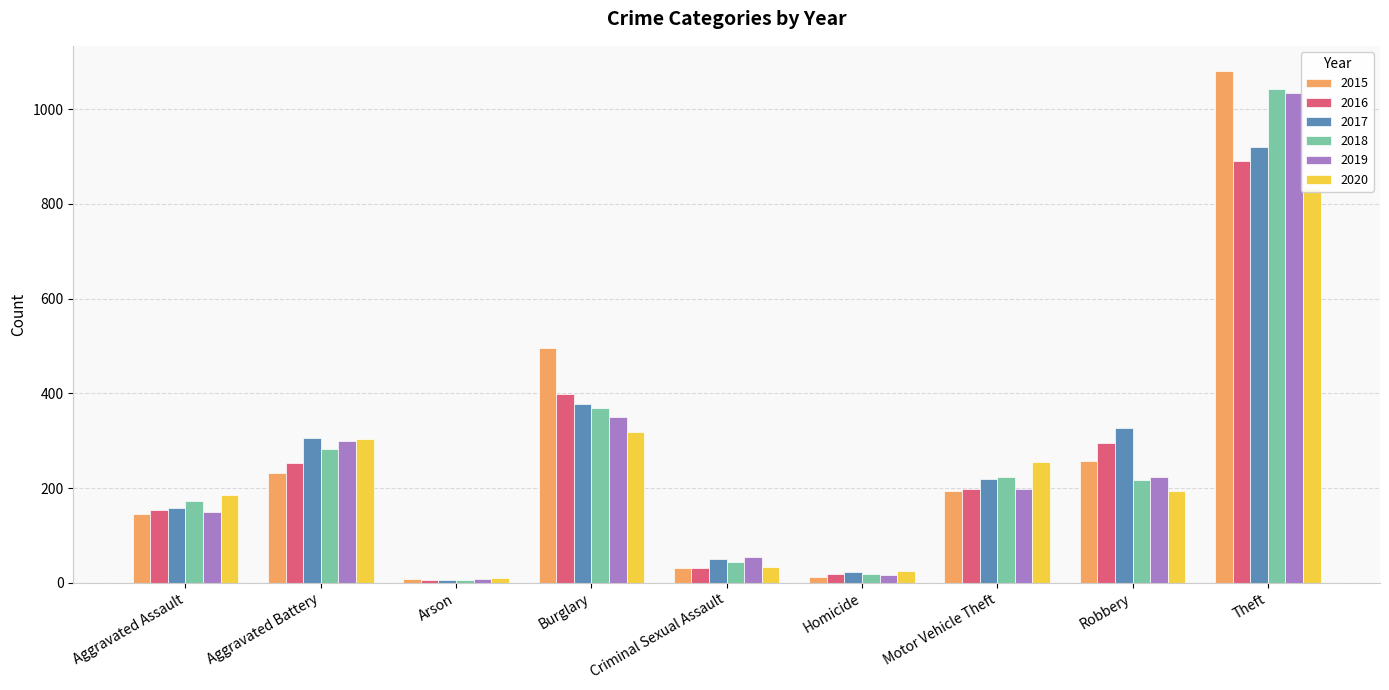

What is the total value across all series at Aggravated Assault?

964